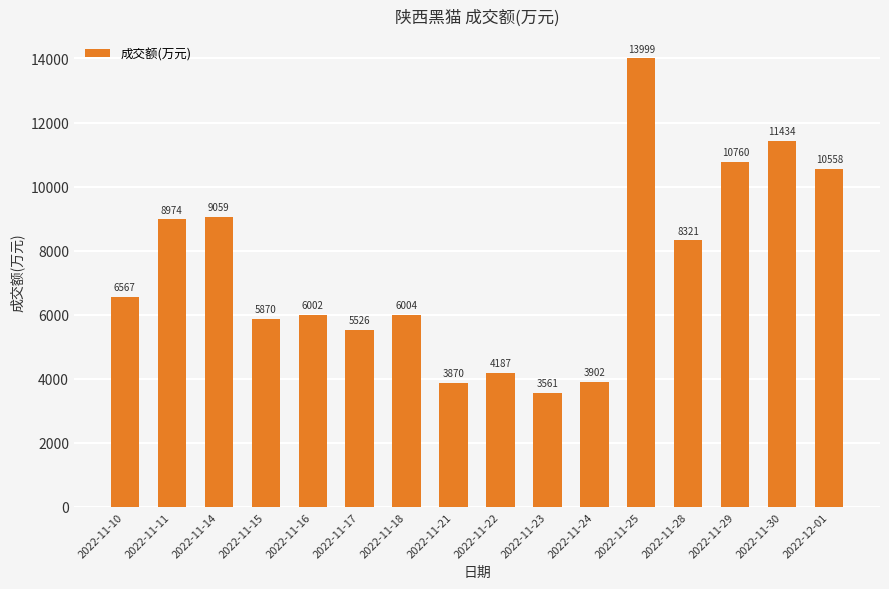

Does the chart contain stacked bars?

No